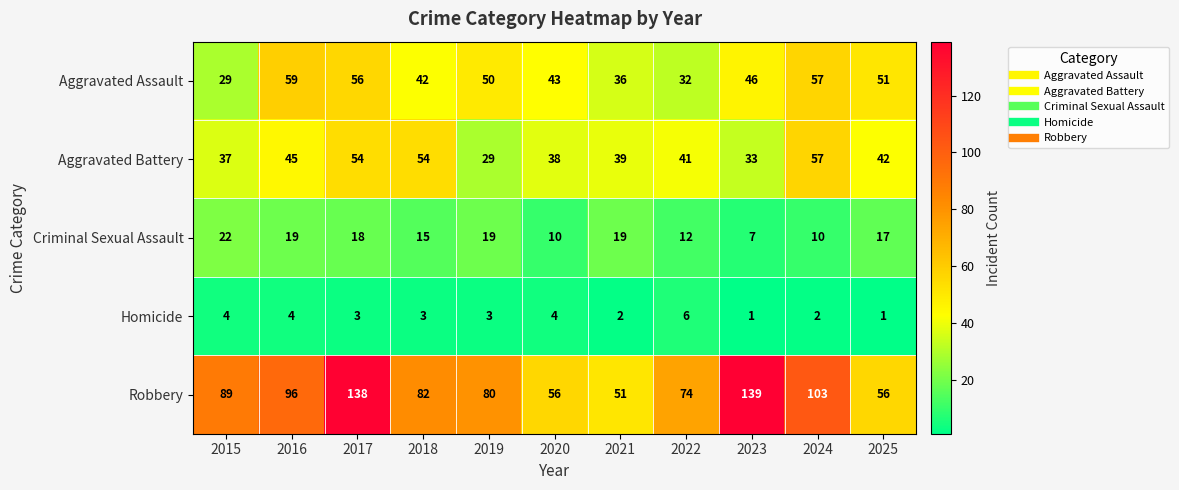

At which category is the sum across all series the highest?

2017